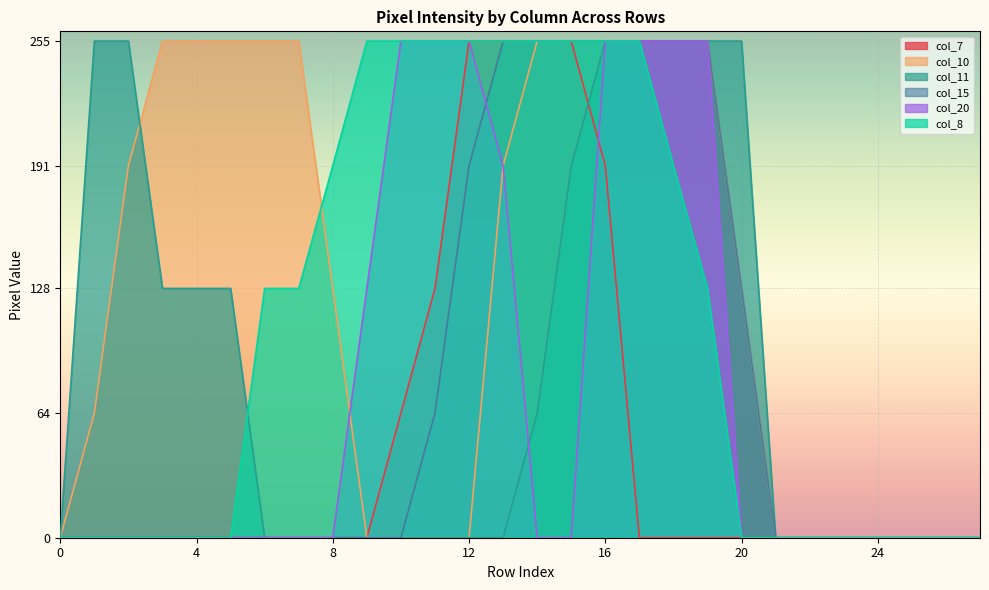

What is the average value of the col_20 series?

75